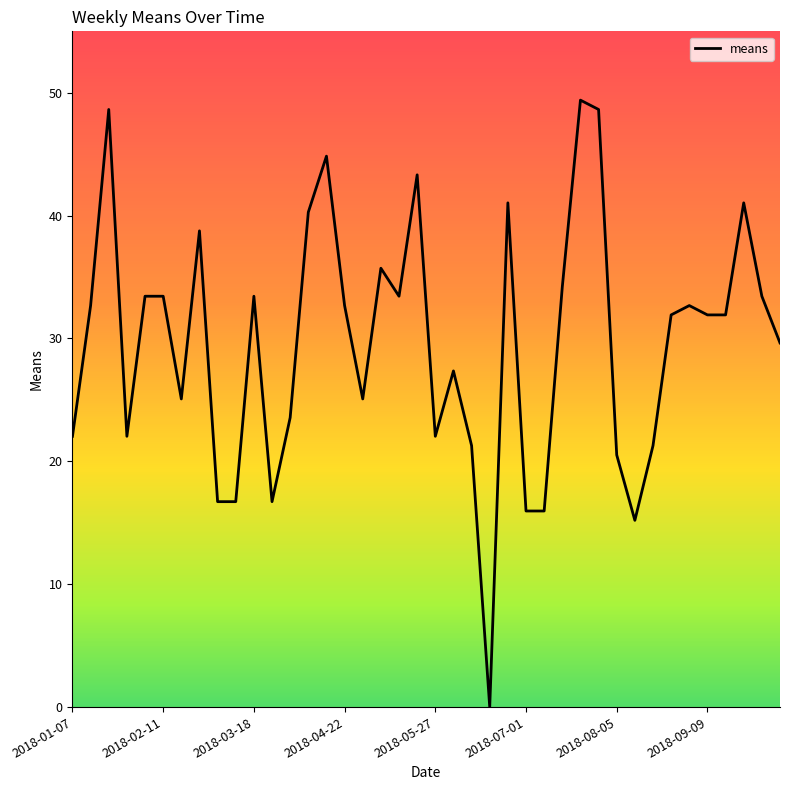

What is the maximum value shown in the chart?

49.4